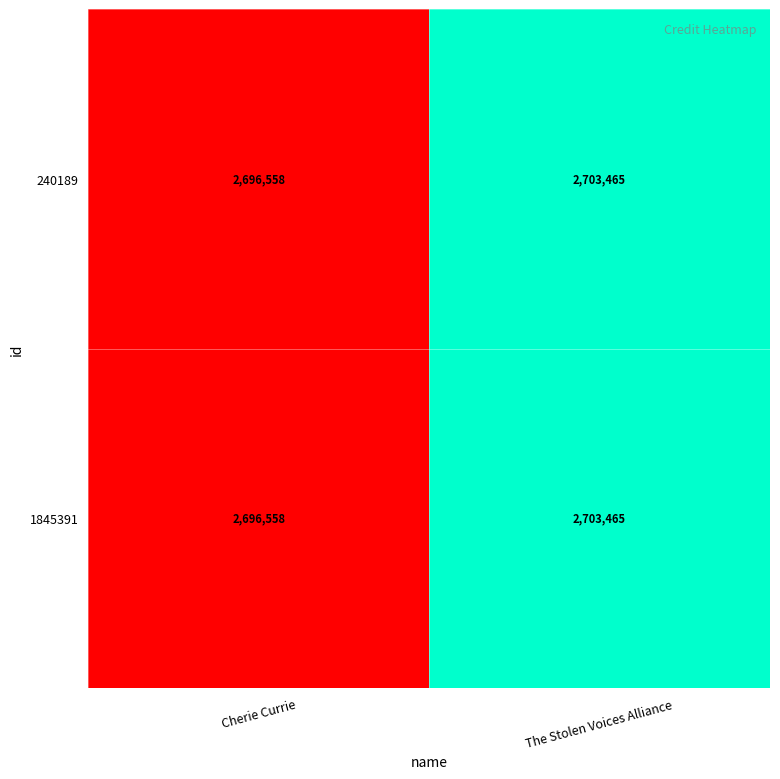

Where is 1845391 nearest to the value 2700011?

Cherie Currie